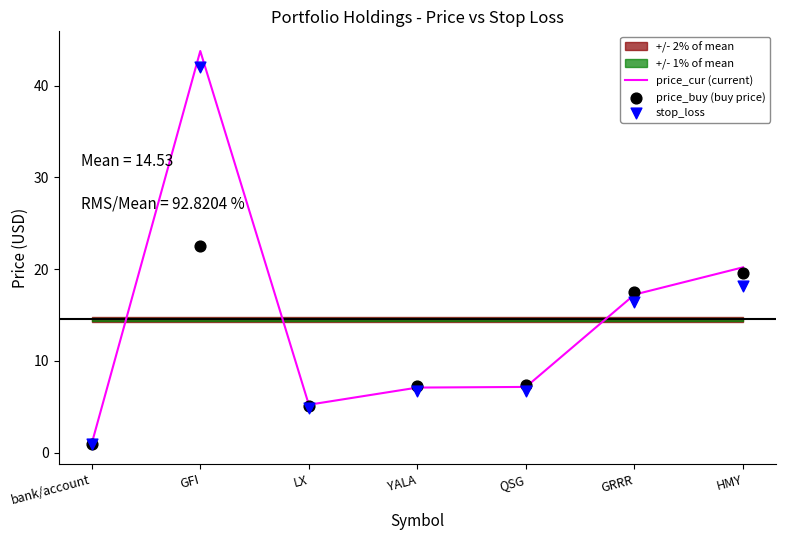

Which series has the largest Y range (max minus min)?

price_cur (current)